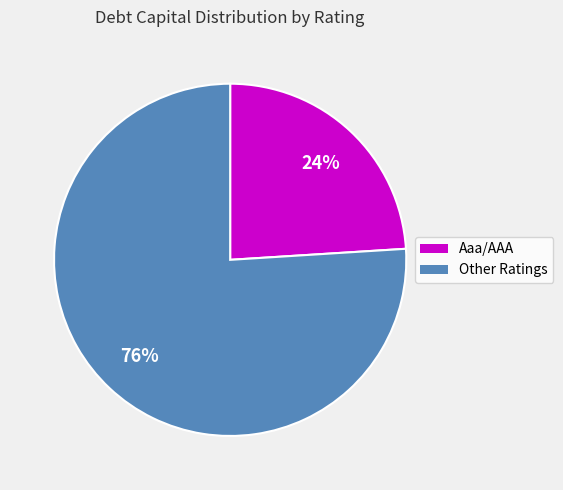

To the nearest percent, what is the average slice percentage?

50%